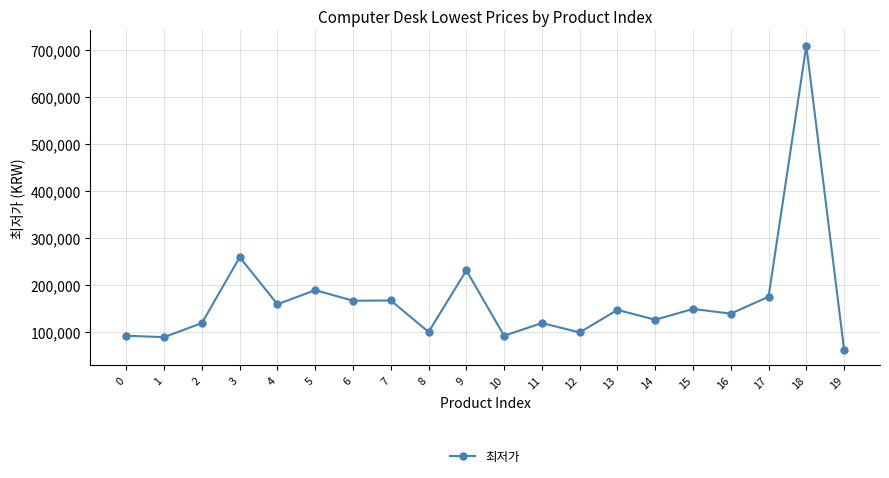

Where is the first local maximum?

3